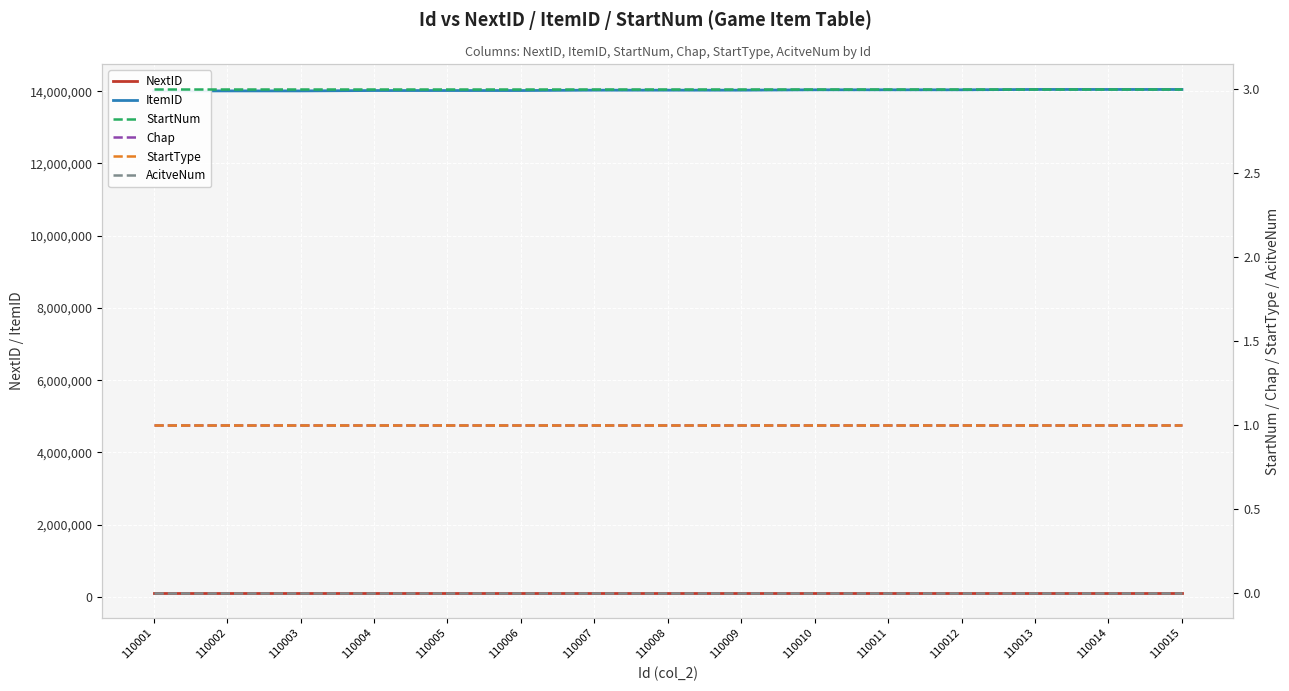

What is the maximum value shown in the chart?

14050012